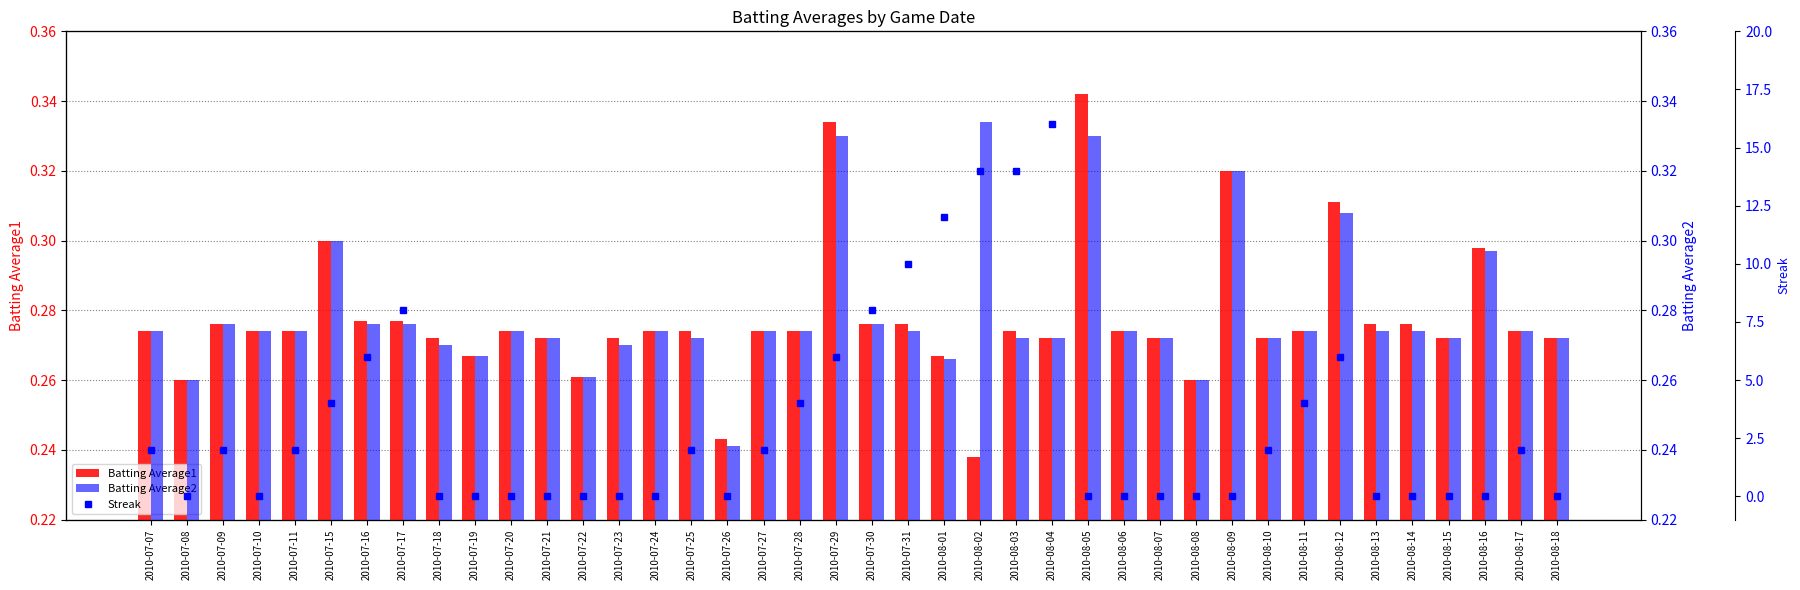

The Streak series shows 4.0 at 2010-08-11. True or false?

True